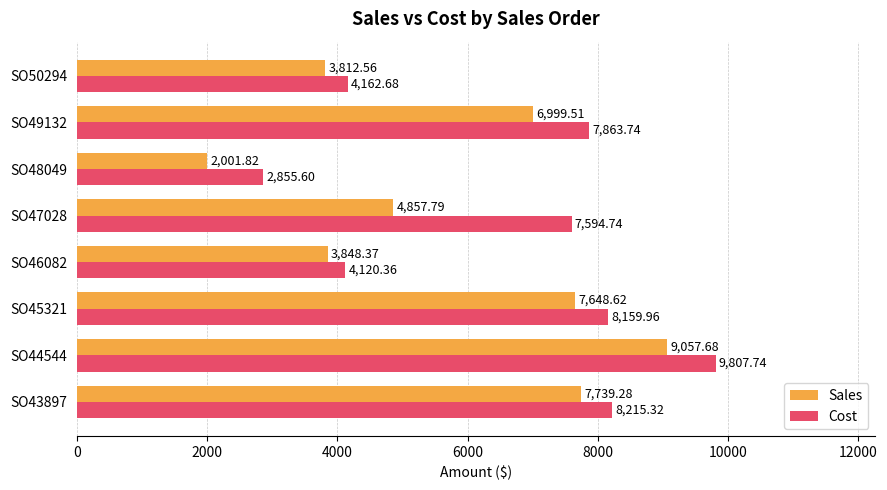

Rank the series by their maximum value, from highest to lowest.

Cost, Sales